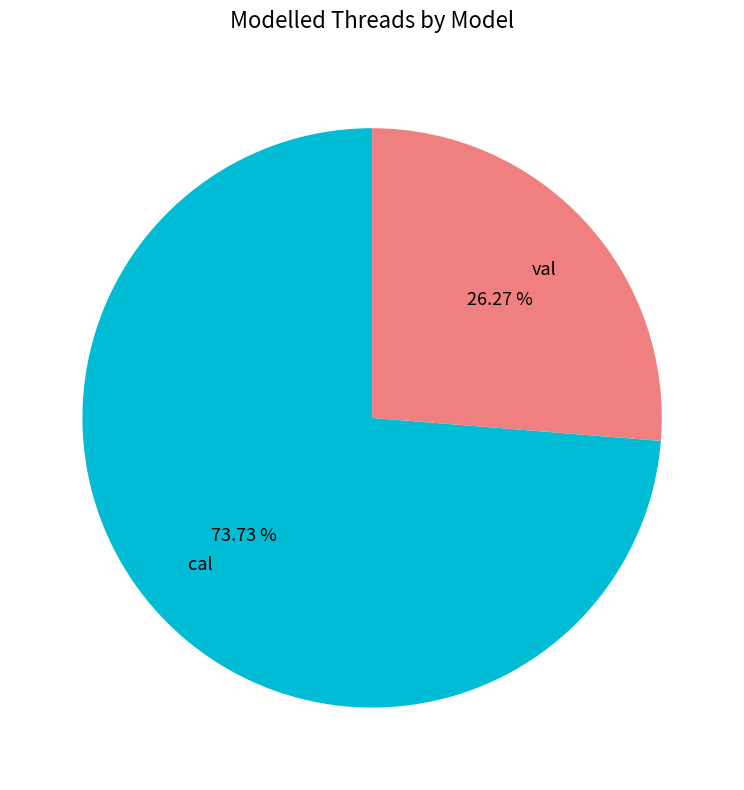

Which slice represents more than half of the pie?

cal